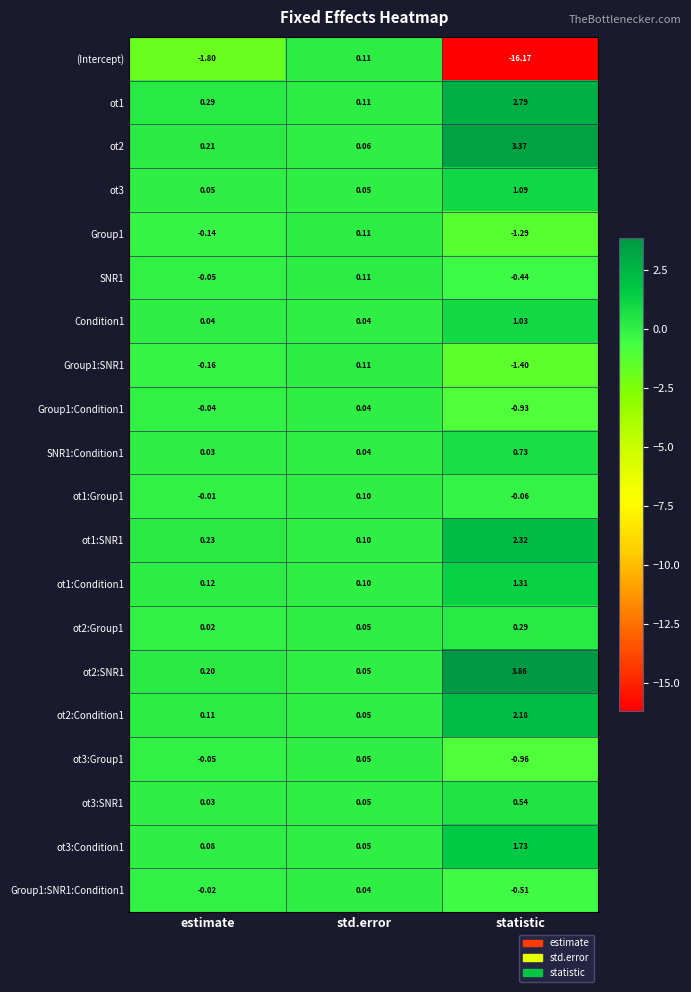

What is the spread (max minus min) of values at std.error?

0.1